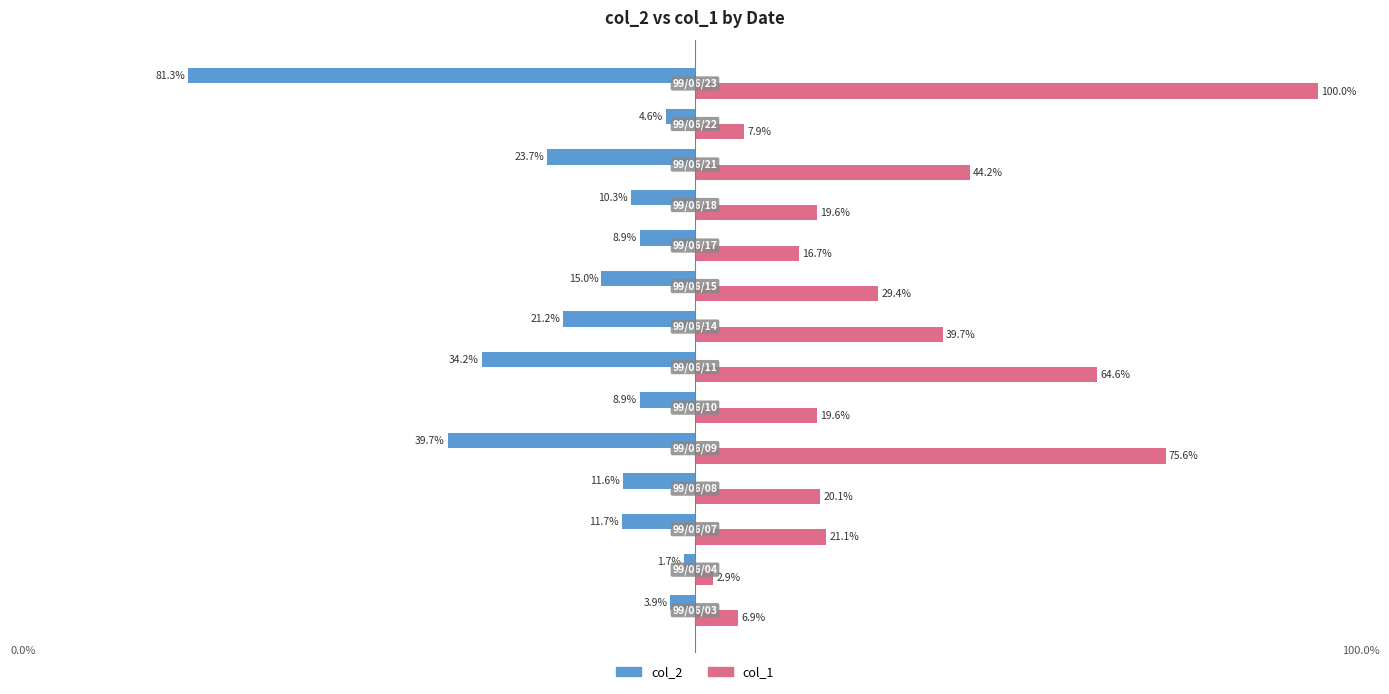

Rank the series by their average value, from lowest to highest.

col_2, col_1